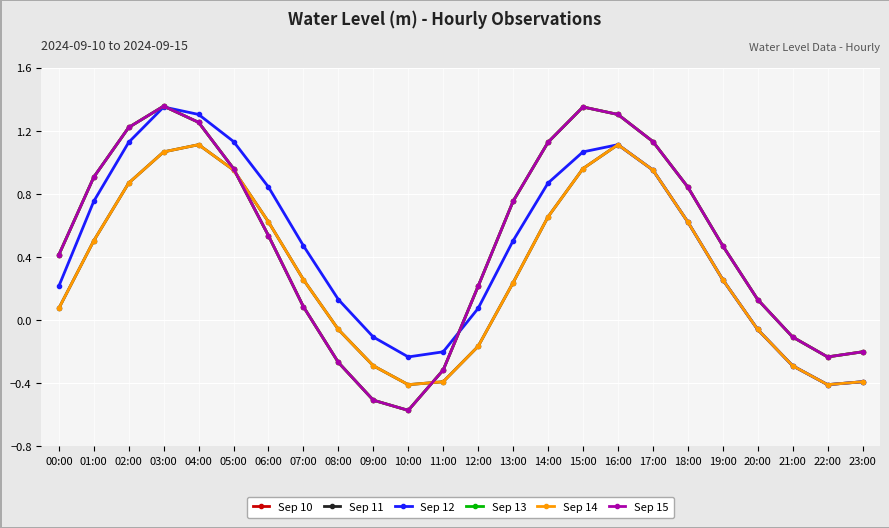

Is this an area chart (filled region under the line)?

No